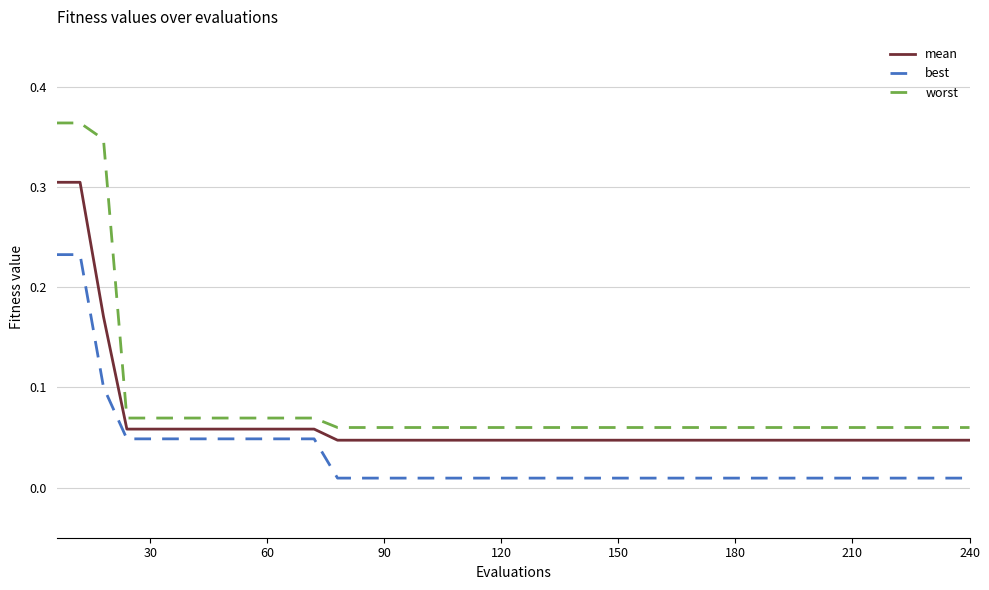

True or false: mean and worst cross at least once.

False